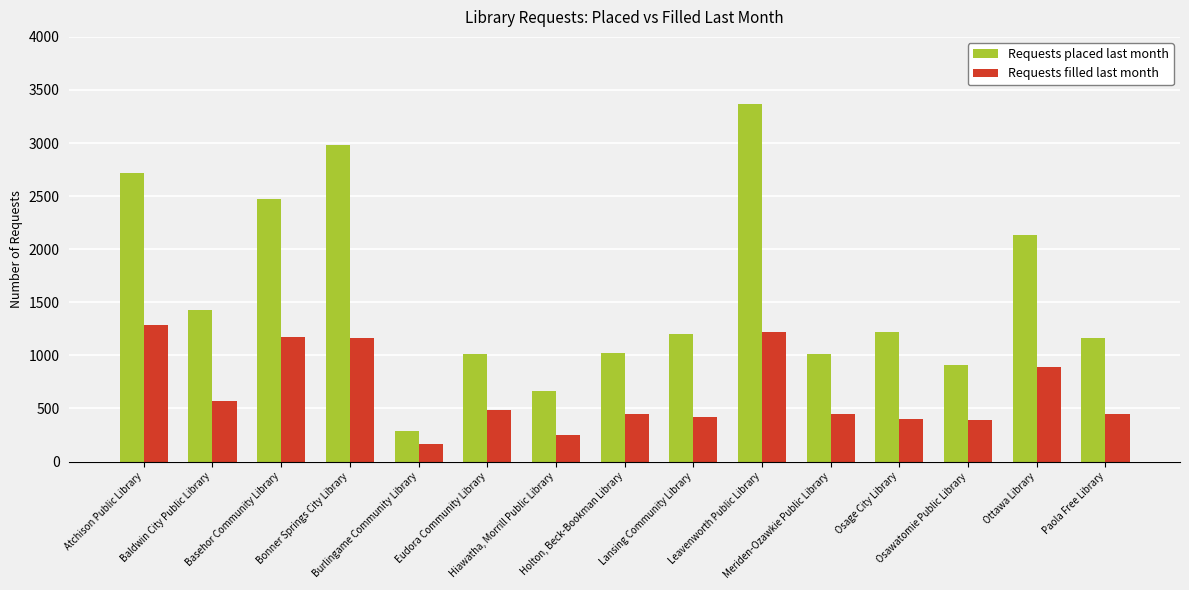

List the series in order of their overall mean, lowest first.

Requests filled last month, Requests placed last month